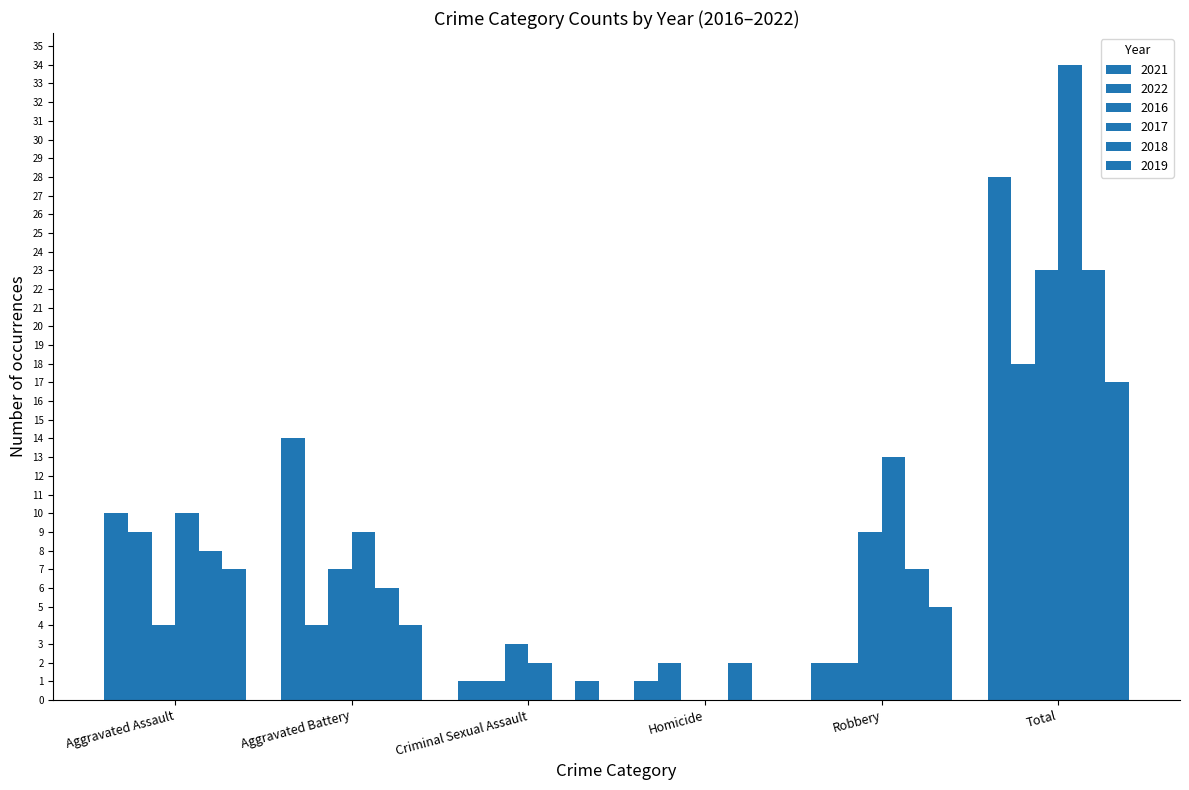

Where is 2016 nearest to the value 11?

Robbery